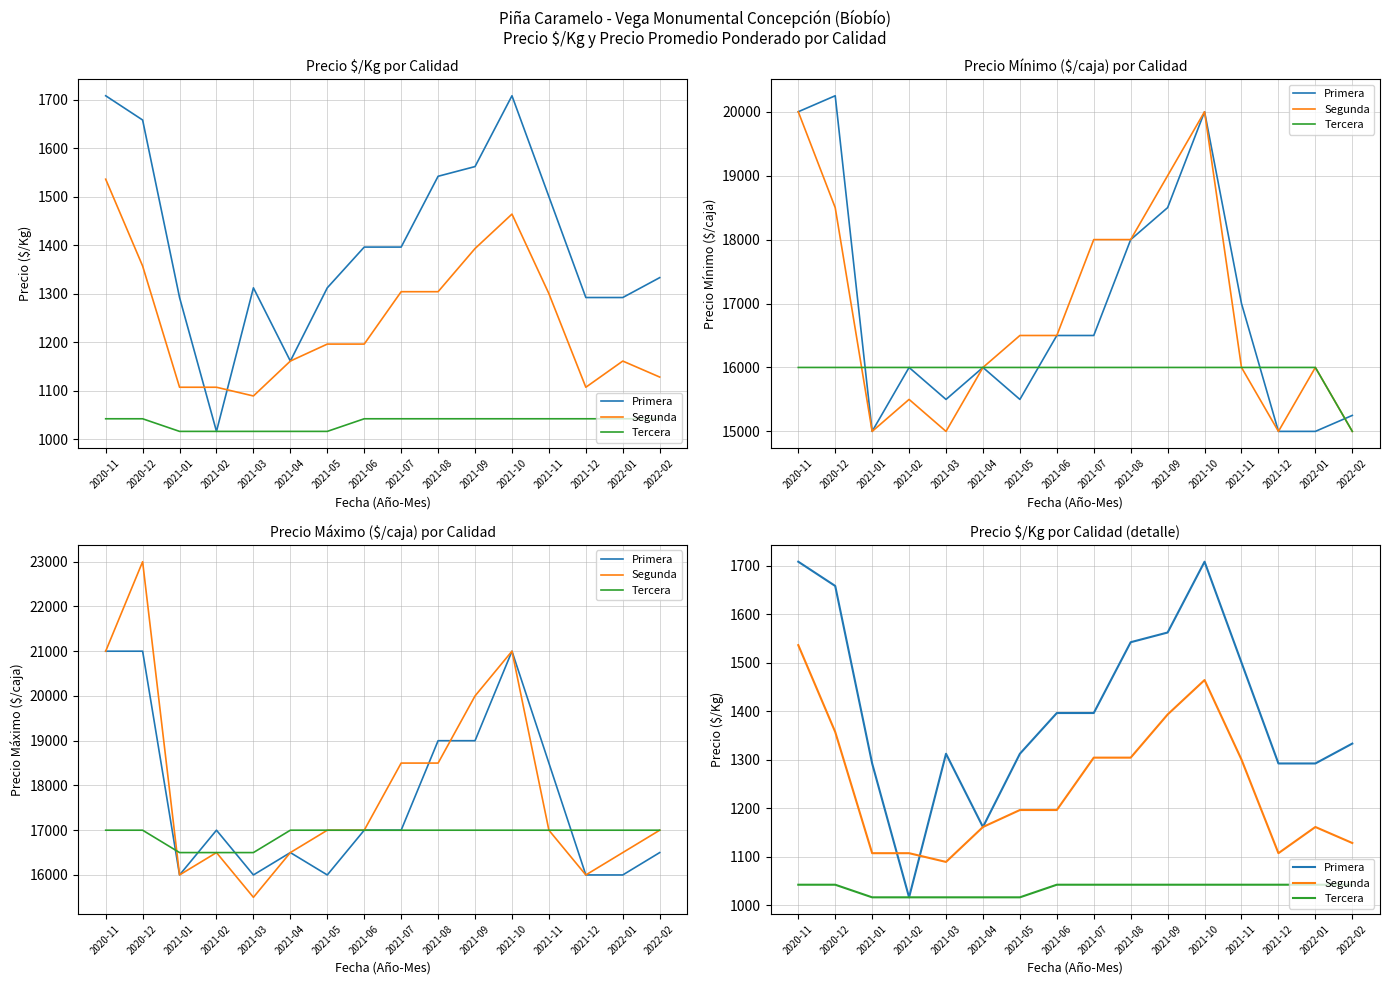

How many values in the Tercera series are below 1042?

5